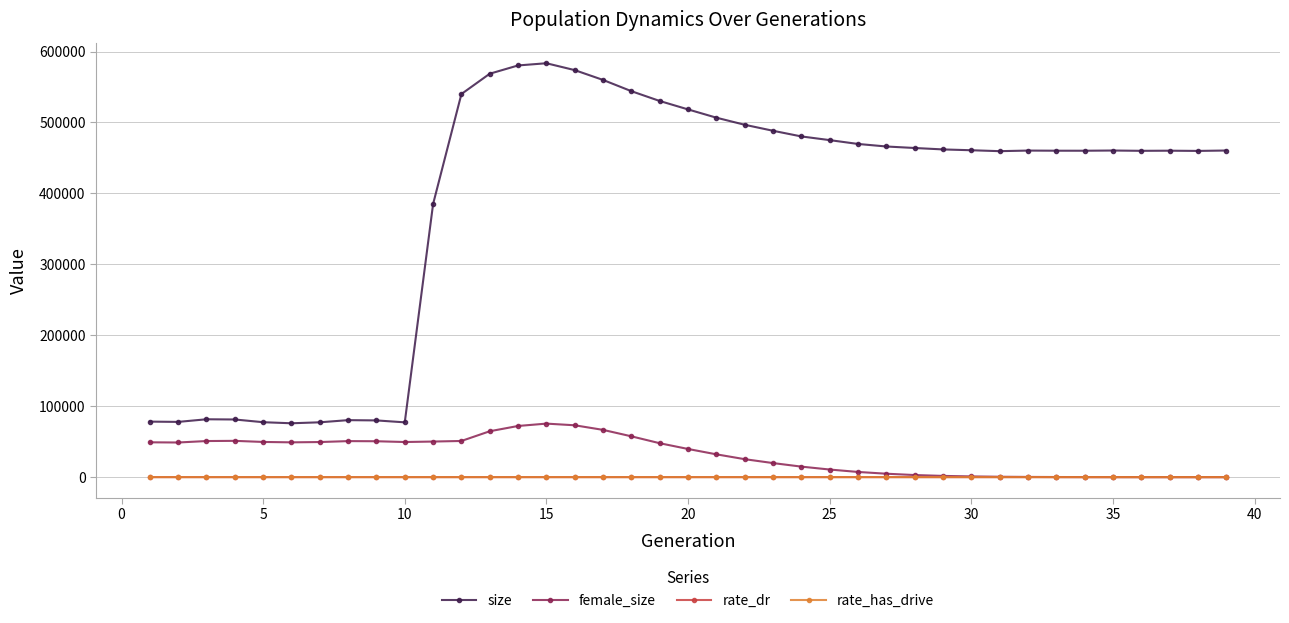

What is the difference between the second highest and second lowest values in the rate_dr series?

1.0